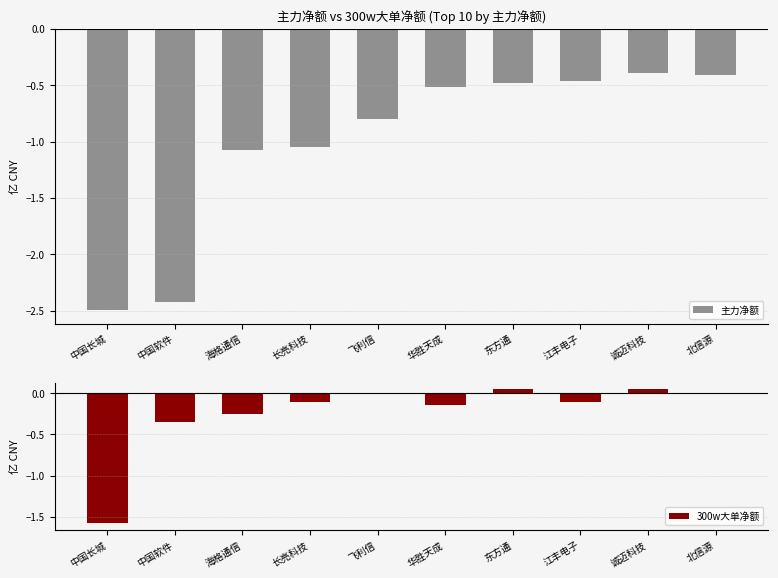

Are the bars horizontal?

No